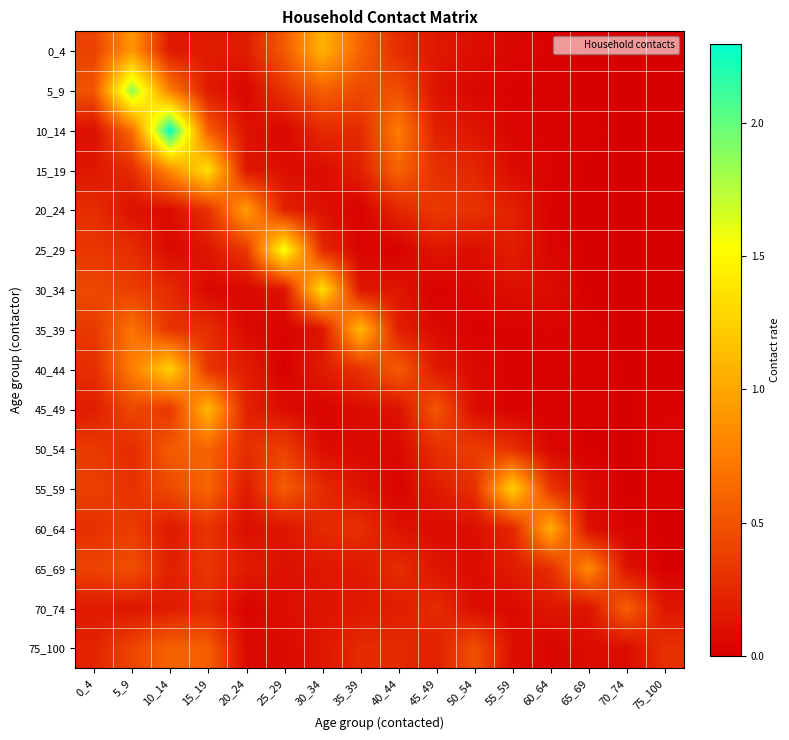

Reading right to left, list all the values displayed in this chart.

0_4: 75_100=0.0	70_74=0.0	65_69=0.0	60_64=0.0	55_59=0.0	50_54=0.1	45_49=0.1	40_44=0.3	35_39=0.6	30_34=1.1	25_29=0.5	20_24=0.2	15_19=0.2	10_14=0.1	5_9=0.9	0_4=0.4
5_9: 75_100=0.0	70_74=0.0	65_69=0.0	60_64=0.0	55_59=0.0	50_54=0.0	45_49=0.1	40_44=0.5	35_39=0.4	30_34=0.6	25_29=0.3	20_24=0.0	15_19=0.2	10_14=0.8	5_9=1.9	0_4=0.5
10_14: 75_100=0.0	70_74=0.0	65_69=0.0	60_64=0.0	55_59=0.0	50_54=0.1	45_49=0.2	40_44=0.7	35_39=0.3	30_34=0.3	25_29=0.0	20_24=0.1	15_19=0.6	10_14=2.3	5_9=0.7	0_4=0.1
15_19: 75_100=0.0	70_74=0.0	65_69=0.0	60_64=0.0	55_59=0.1	50_54=0.2	45_49=0.3	40_44=0.6	35_39=0.2	30_34=0.1	25_29=0.1	20_24=0.1	15_19=1.3	10_14=0.8	5_9=0.3	0_4=0.1
20_24: 75_100=0.0	70_74=0.0	65_69=0.0	60_64=0.0	55_59=0.2	50_54=0.3	45_49=0.3	40_44=0.2	35_39=0.0	30_34=0.1	25_29=0.2	20_24=0.9	15_19=0.3	10_14=0.1	5_9=0.1	0_4=0.3
25_29: 75_100=0.0	70_74=0.0	65_69=0.0	60_64=0.0	55_59=0.2	50_54=0.1	45_49=0.1	40_44=0.0	35_39=0.0	30_34=0.2	25_29=1.6	20_24=0.3	15_19=0.1	10_14=0.1	5_9=0.3	0_4=0.3
30_34: 75_100=0.0	70_74=0.0	65_69=0.0	60_64=0.1	55_59=0.1	50_54=0.0	45_49=0.0	40_44=0.1	35_39=0.1	30_34=1.3	25_29=0.1	20_24=0.0	15_19=0.1	10_14=0.3	5_9=0.4	0_4=0.4
35_39: 75_100=0.0	70_74=0.0	65_69=0.0	60_64=0.0	55_59=0.0	50_54=0.0	45_49=0.1	40_44=0.2	35_39=1.1	30_34=0.1	25_29=0.0	20_24=0.1	15_19=0.3	10_14=0.3	5_9=0.7	0_4=0.3
40_44: 75_100=0.0	70_74=0.0	65_69=0.0	60_64=0.0	55_59=0.0	50_54=0.1	45_49=0.2	40_44=0.6	35_39=0.3	30_34=0.2	25_29=0.0	20_24=0.2	15_19=0.3	10_14=1.3	5_9=0.8	0_4=0.3
45_49: 75_100=0.0	70_74=0.0	65_69=0.0	60_64=0.0	55_59=0.0	50_54=0.1	45_49=0.5	40_44=0.1	35_39=0.1	30_34=0.0	25_29=0.1	20_24=0.2	15_19=1.1	10_14=0.3	5_9=0.4	0_4=0.2
50_54: 75_100=0.0	70_74=0.0	65_69=0.0	60_64=0.0	55_59=0.3	50_54=0.4	45_49=0.3	40_44=0.1	35_39=0.1	30_34=0.1	25_29=0.4	20_24=0.3	15_19=0.6	10_14=0.5	5_9=0.3	0_4=0.4
55_59: 75_100=0.0	70_74=0.0	65_69=0.1	60_64=0.3	55_59=1.2	50_54=0.3	45_49=0.2	40_44=0.0	35_39=0.1	30_34=0.3	25_29=0.6	20_24=0.2	15_19=0.6	10_14=0.4	5_9=0.3	0_4=0.4
60_64: 75_100=0.0	70_74=0.0	65_69=0.1	60_64=1.0	55_59=0.2	50_54=0.1	45_49=0.1	40_44=0.1	35_39=0.3	30_34=0.3	25_29=0.1	20_24=0.1	15_19=0.3	10_14=0.2	5_9=0.4	0_4=0.3
65_69: 75_100=0.0	70_74=0.1	65_69=0.8	60_64=0.3	55_59=0.2	50_54=0.1	45_49=0.1	40_44=0.3	35_39=0.1	30_34=0.1	25_29=0.1	20_24=0.2	15_19=0.3	10_14=0.2	5_9=0.5	0_4=0.4
70_74: 75_100=0.1	70_74=0.6	65_69=0.1	60_64=0.1	55_59=0.1	50_54=0.1	45_49=0.3	40_44=0.2	35_39=0.1	30_34=0.1	25_29=0.1	20_24=0.0	15_19=0.2	10_14=0.2	5_9=0.1	0_4=0.2
75_100: 75_100=0.3	70_74=0.1	65_69=0.1	60_64=0.0	55_59=0.1	50_54=0.5	45_49=0.2	40_44=0.3	35_39=0.3	30_34=0.1	25_29=0.1	20_24=0.1	15_19=0.6	10_14=0.6	5_9=0.4	0_4=0.2